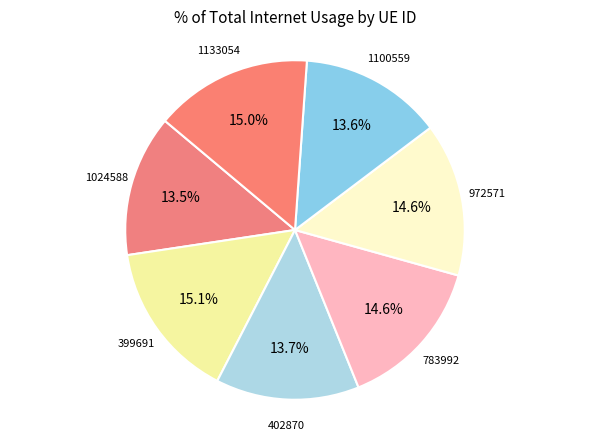

How many segments does this pie chart have?

7